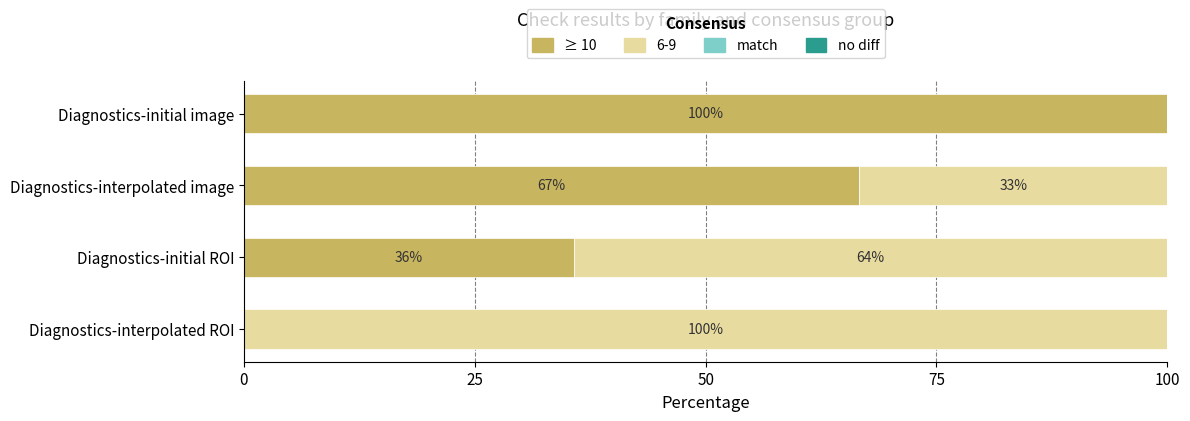

What is the total value across all series at Diagnostics-interpolated ROI?

100.0